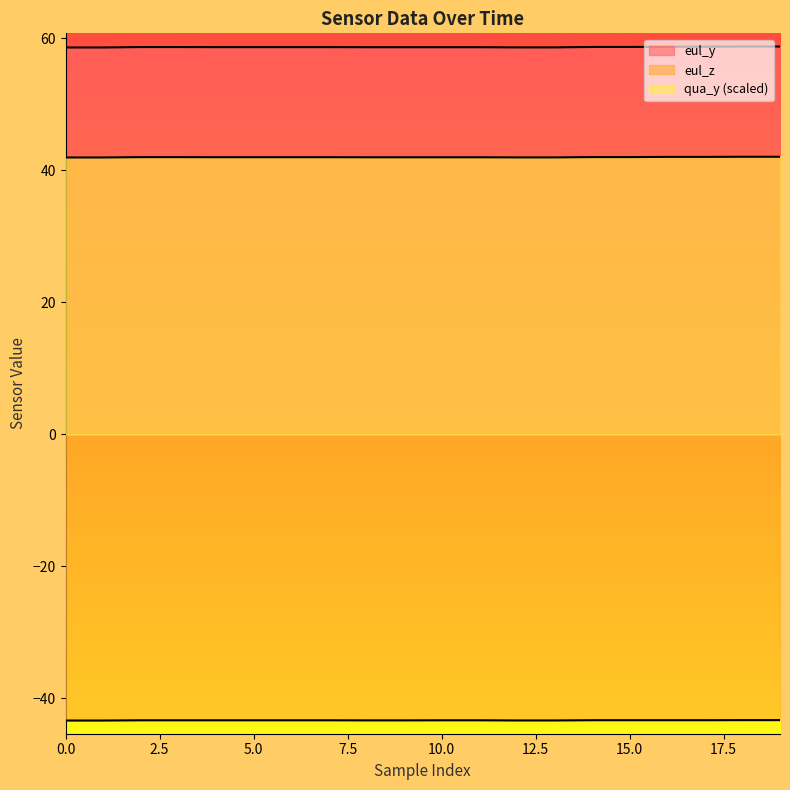

True or false: qua_y and eul_z intersect in this chart.

False